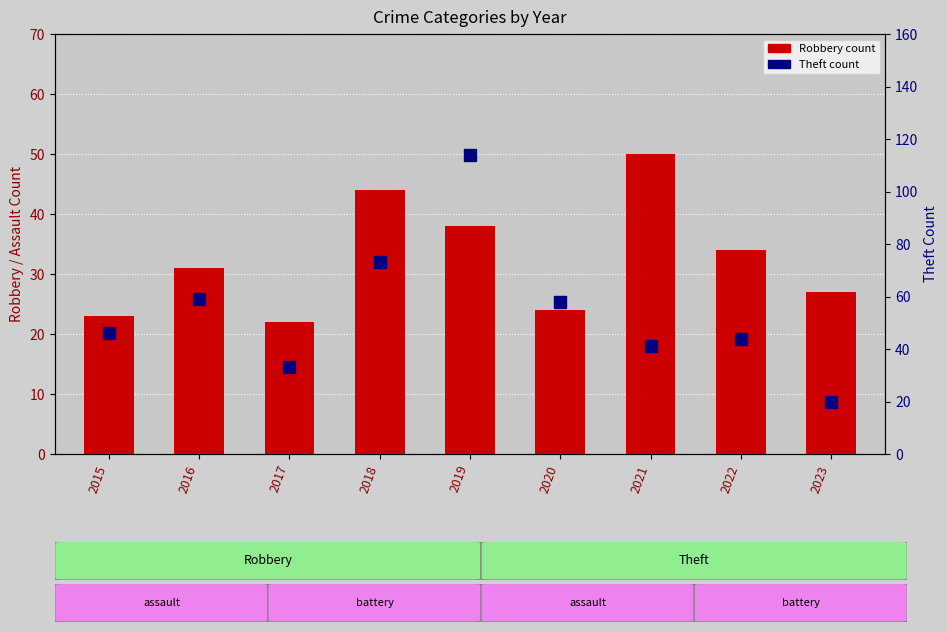

Which series has the largest total across all categories?

Theft